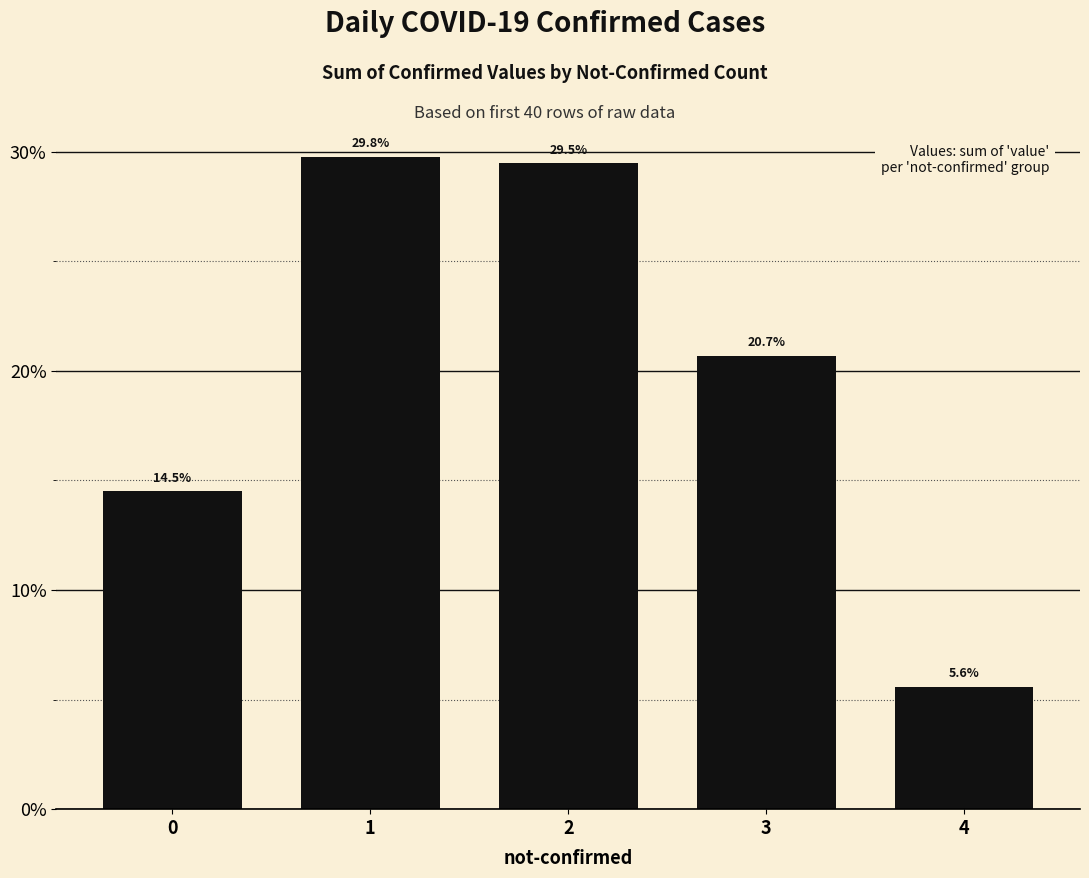

Are the bars horizontal?

No